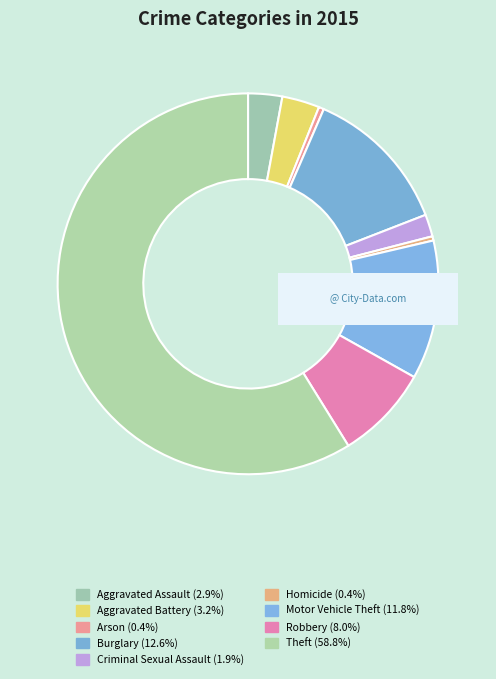

How many slices are in this pie chart?

9